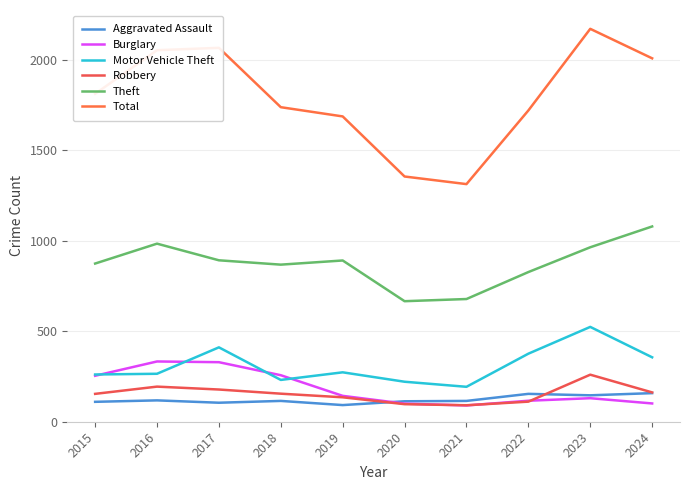

Where is the first local maximum for Robbery?

2016